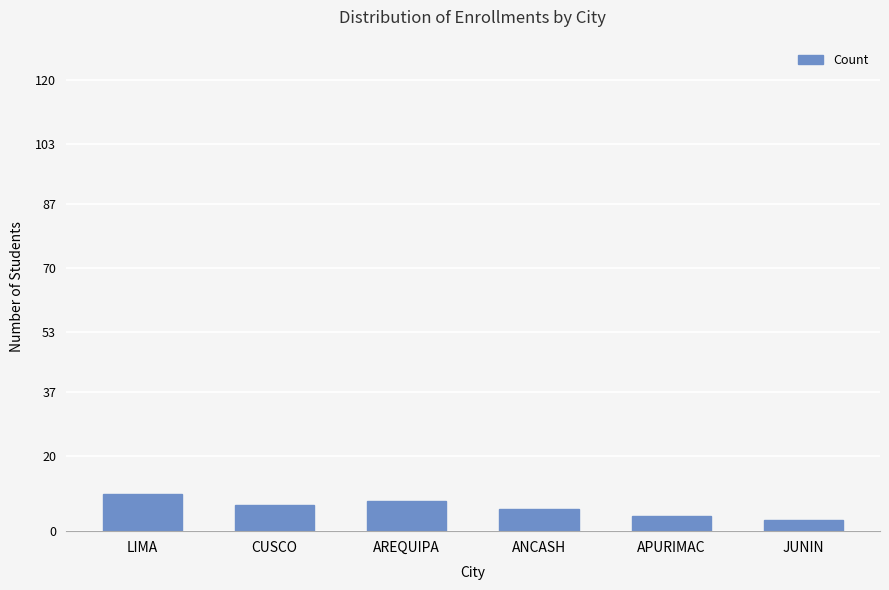

What is the label of the 4th bar from the right?

AREQUIPA